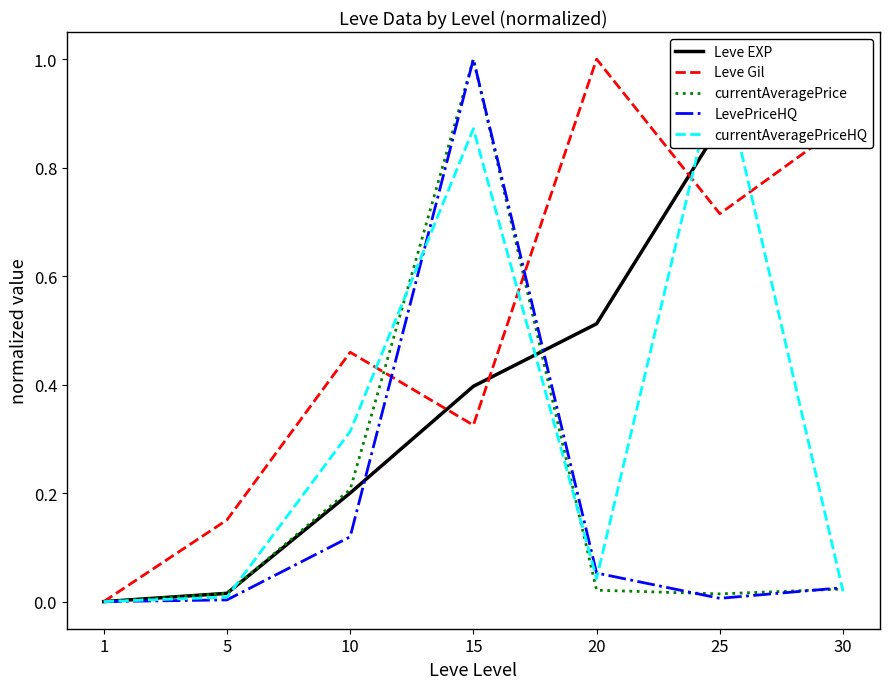

What are all the series names shown in the legend?

Leve EXP, Leve Gil, currentAveragePrice, LevePriceHQ, currentAveragePriceHQ